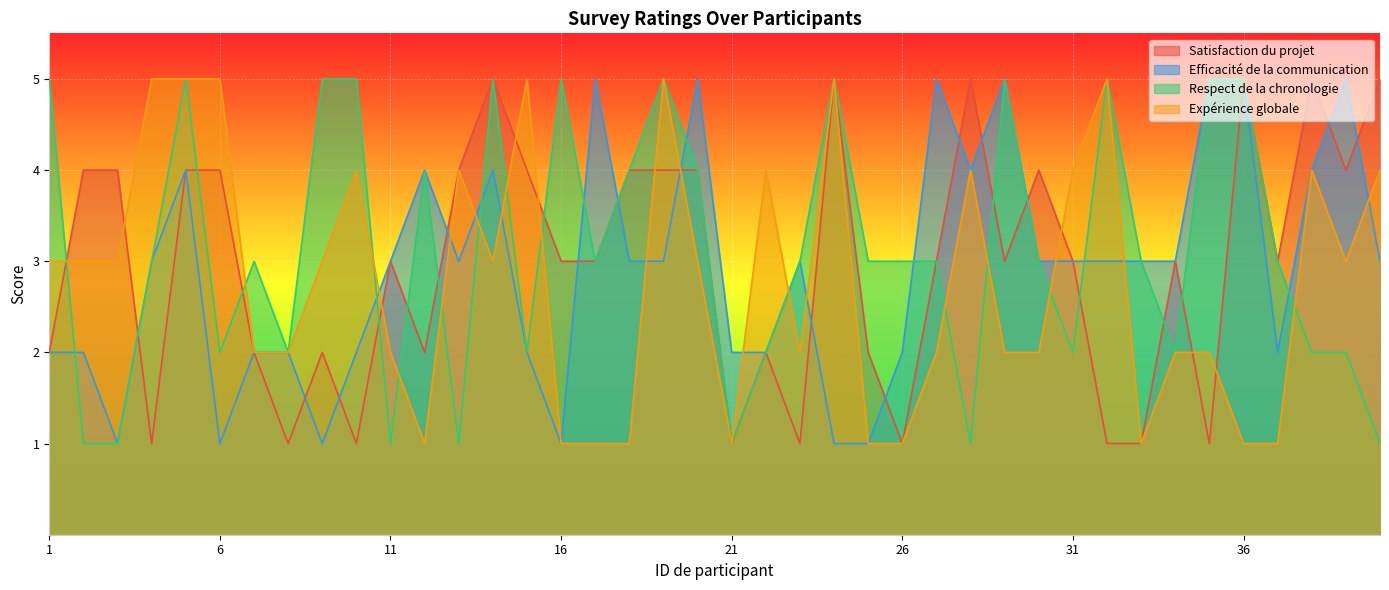

How many Respect de la chronologie values are between 2 and 5?

33